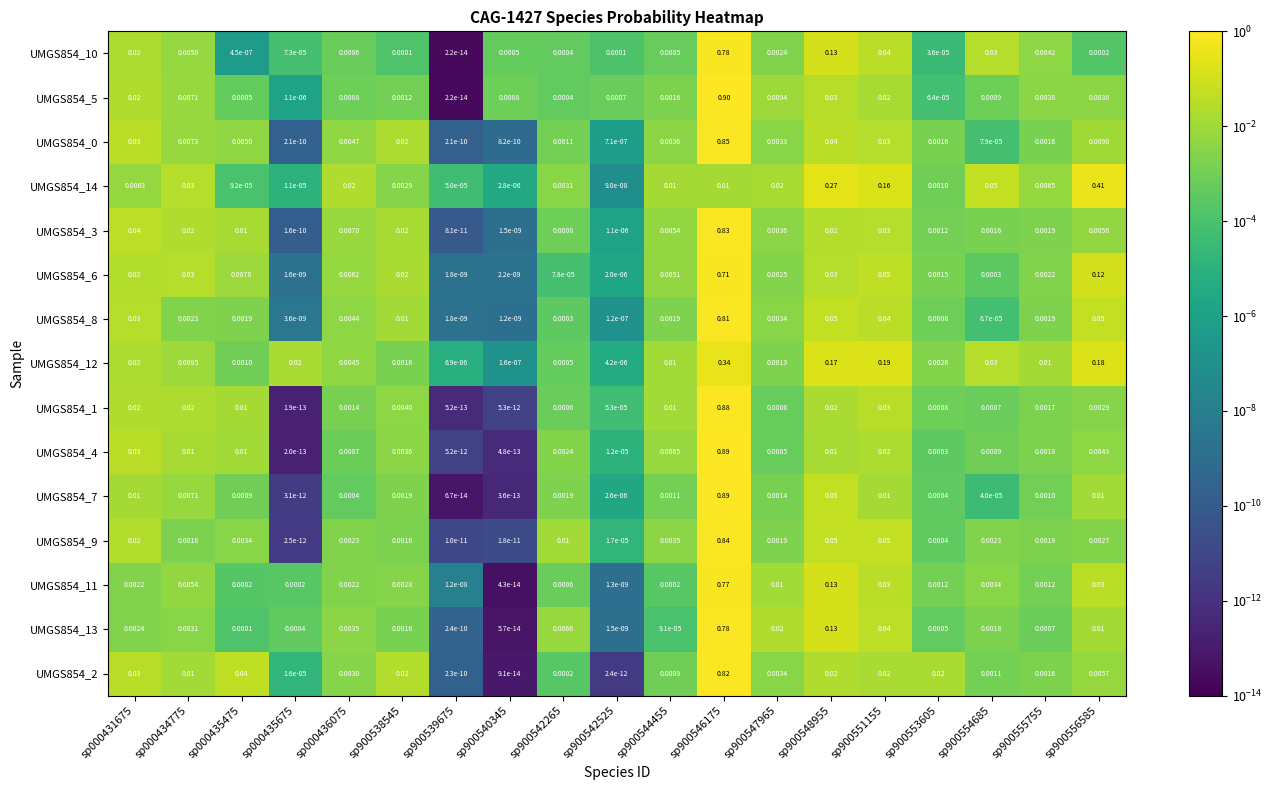

Is the value of UMGS854_7 at sp900553605 greater than the value of UMGS854_6 at sp000435675?

Yes